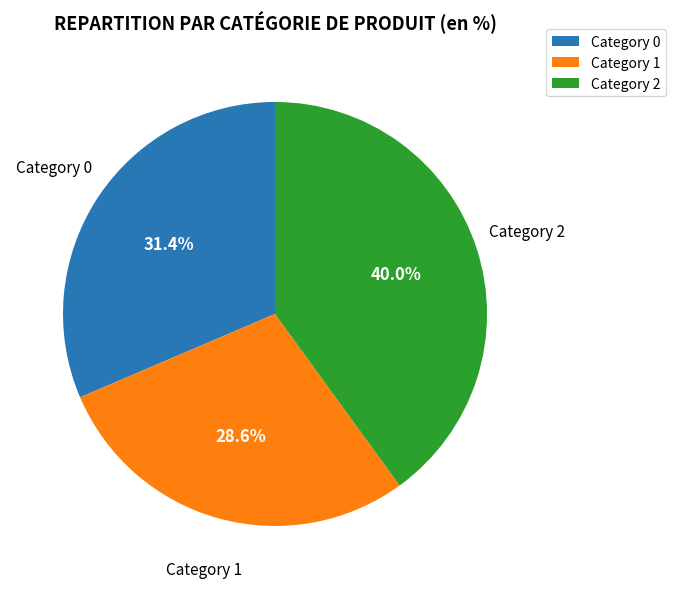

Between Category 2 and Category 1, which is larger?

Category 2